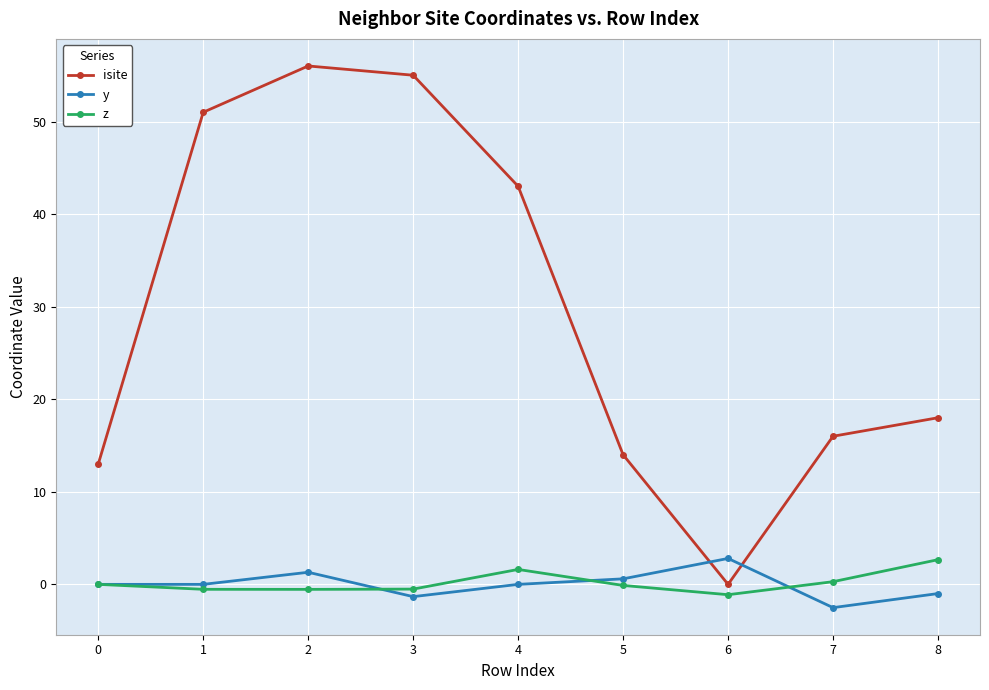

Which series has the largest range (max minus min)?

isite